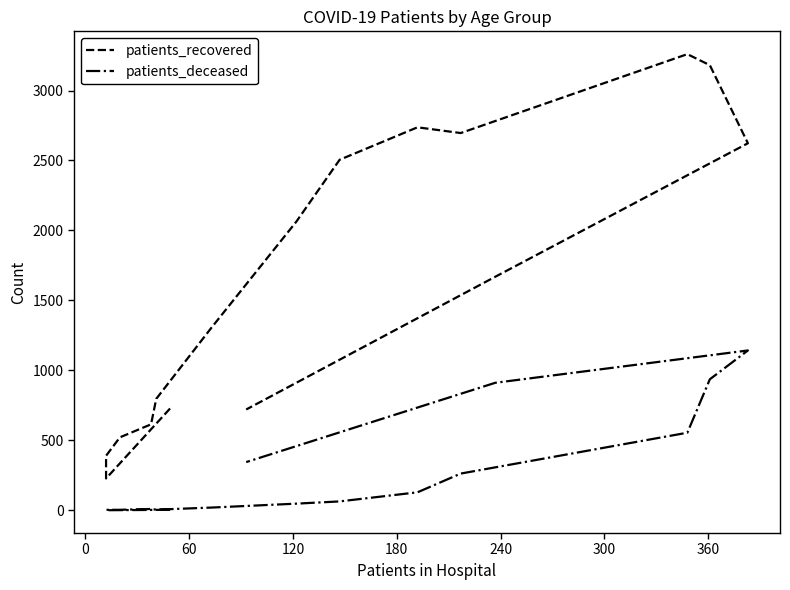

What is the label of the 12th point from the right?

180